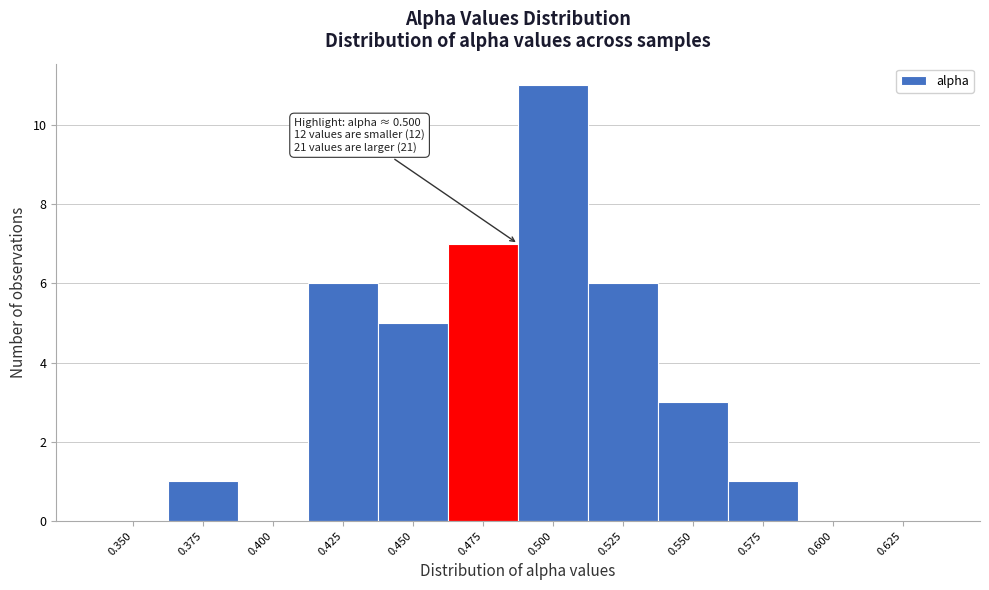

Reading left to right, transcribe all the data shown in this chart.

0.350=0	0.375=1	0.400=0	0.425=6	0.450=5	0.475=7	0.500=11	0.525=6	0.550=3	0.575=1	0.600=0	0.625=0